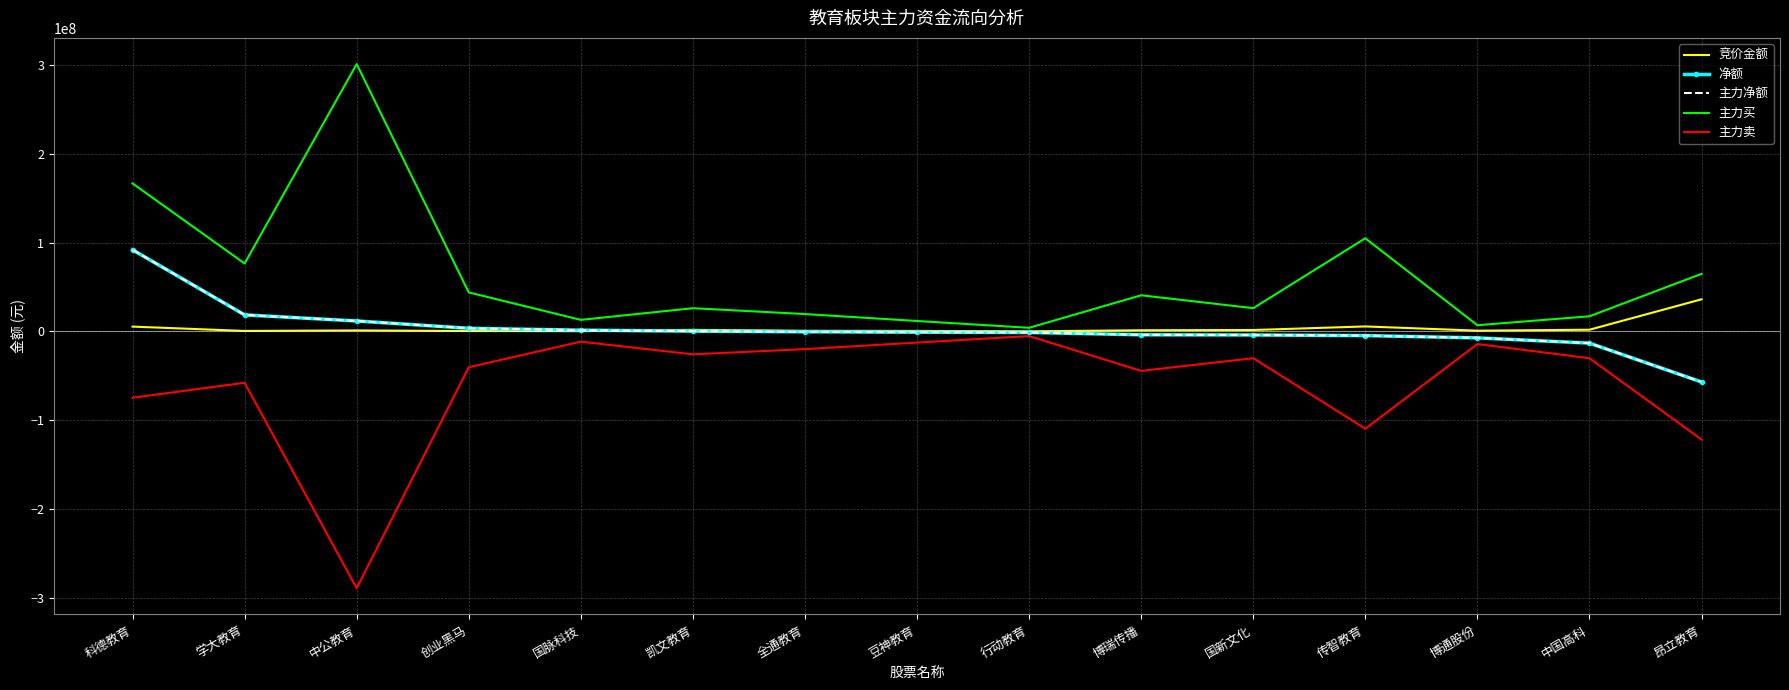

True or false: 主力净额 and 主力买 intersect in this chart.

False